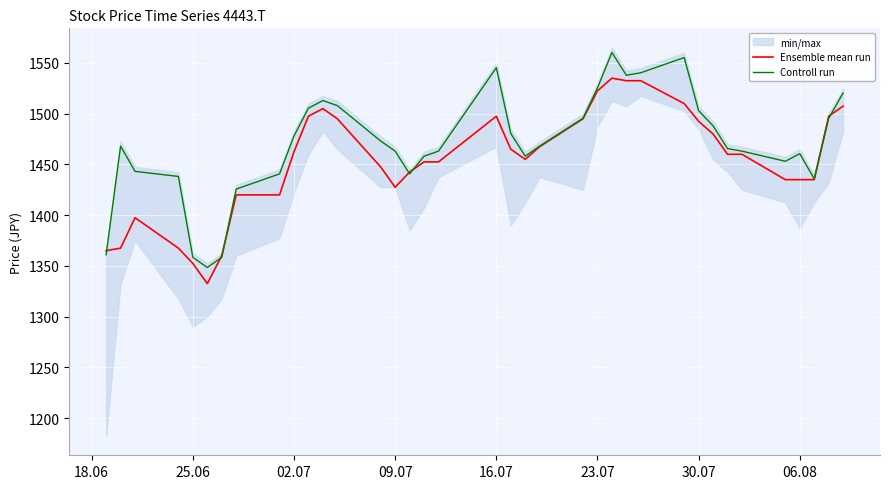

Reading left to right, transcribe all the data shown in this chart.

Ensemble mean run: 1365.0	1367.5	1397.5	1367.5	1352.5	1332.5	1360.0	1420.0	1420.0	1462.5	1497.5	1505.0	1495.0	1447.5	1427.5	1442.5	1452.5	1452.5	1497.5	1465.0	1455.0	1467.5	1495.0	1522.5	1535.0	1532.5	1532.5	1510.0	1492.5	1480.0	1460.0	1460.0	1435.0	1435.0	1435.0	1497.5	1507.5
Controll run: 1360.9	1468.1	1443.2	1438.2	1358.4	1348.4	1358.4	1425.7	1440.7	1478.1	1505.5	1512.9	1508.0	1473.1	1463.1	1440.7	1458.1	1463.1	1545.3	1480.5	1458.1	1468.1	1495.5	1525.4	1560.3	1537.9	1540.4	1555.3	1503.0	1488.0	1465.6	1463.1	1453.1	1460.6	1435.7	1495.5	1520.4